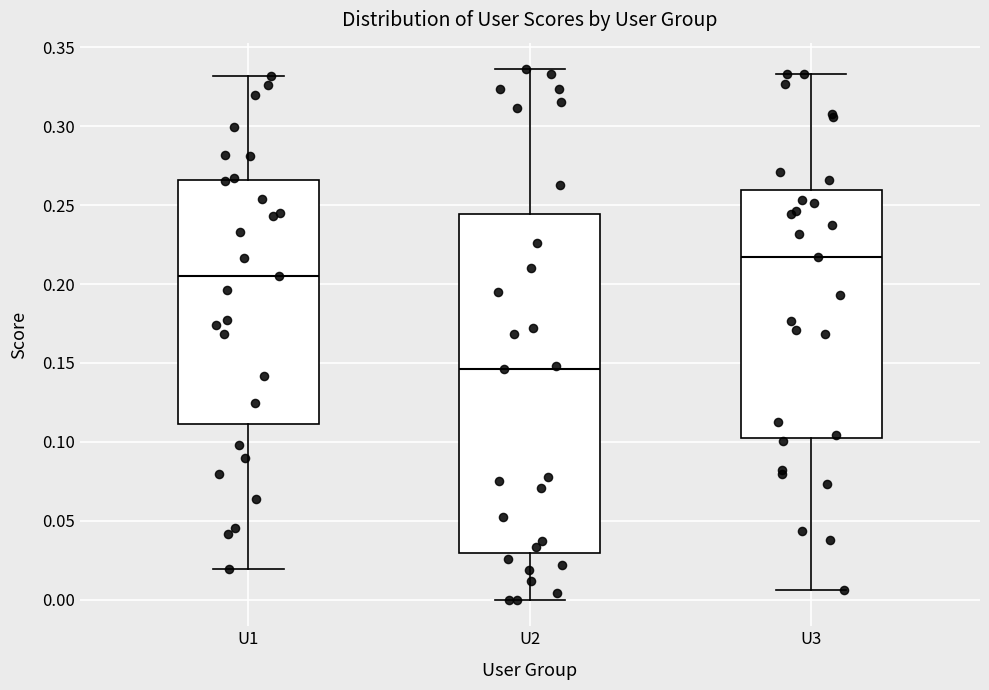

Reading left to right, read every box against the y-axis: the position of its median line, the range the box covers, and the ends of its whiskers. The values are not printed on the chart, so give them approximately, as read against the axis.

U1: median 0.205, box 0.110 to 0.265, whiskers 0.020 to 0.330
U2: median 0.145, box 0.030 to 0.245, whiskers 0.000 to 0.335
U3: median 0.215, box 0.100 to 0.260, whiskers 0.005 to 0.335